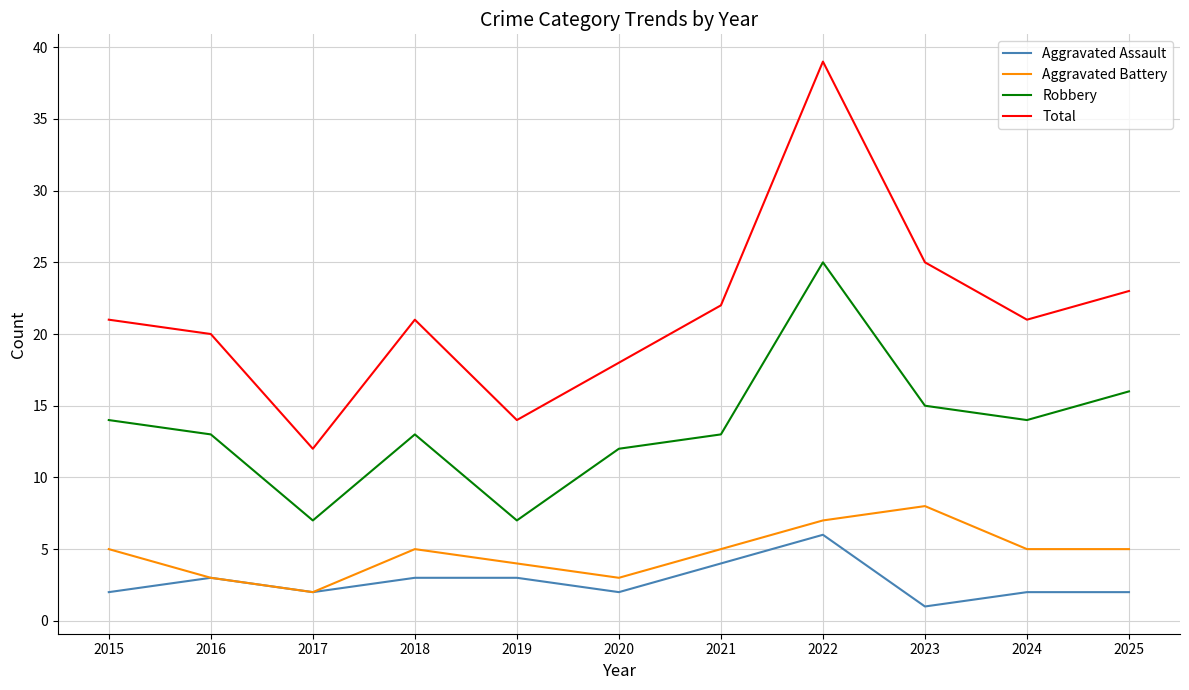

Which series has the largest total across all categories?

Total